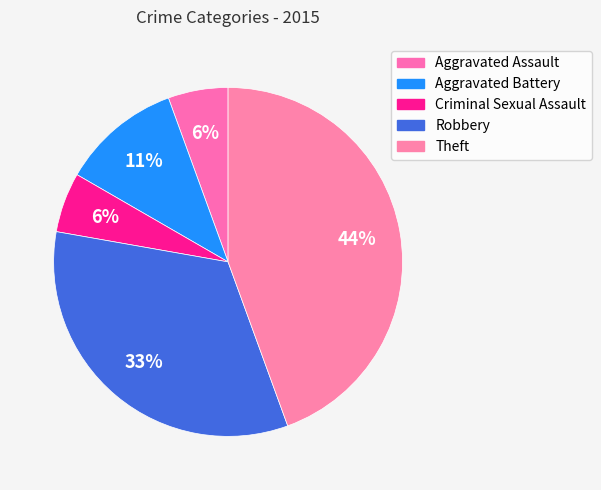

What percentage is the Aggravated Battery slice, to the nearest percent?

11%